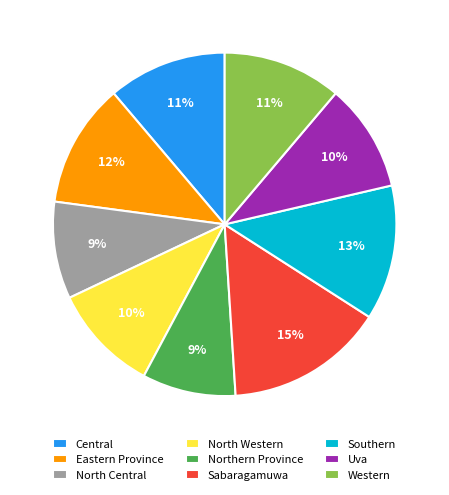

Combined, do Uva and Eastern Province account for over 50%?

No